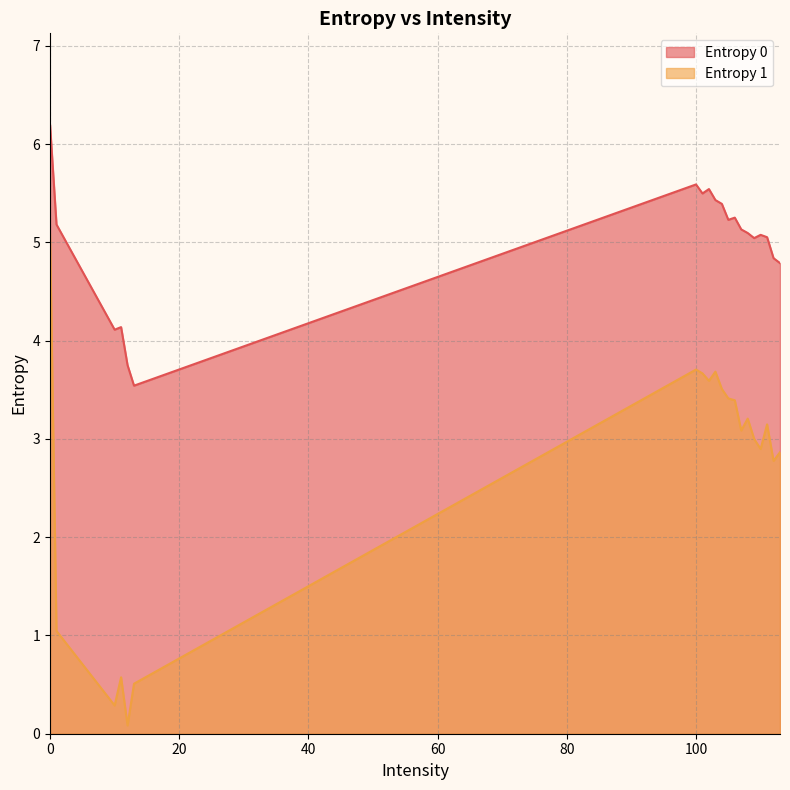

List the series in order of their peak value, highest first.

Entropy 0, Entropy 1